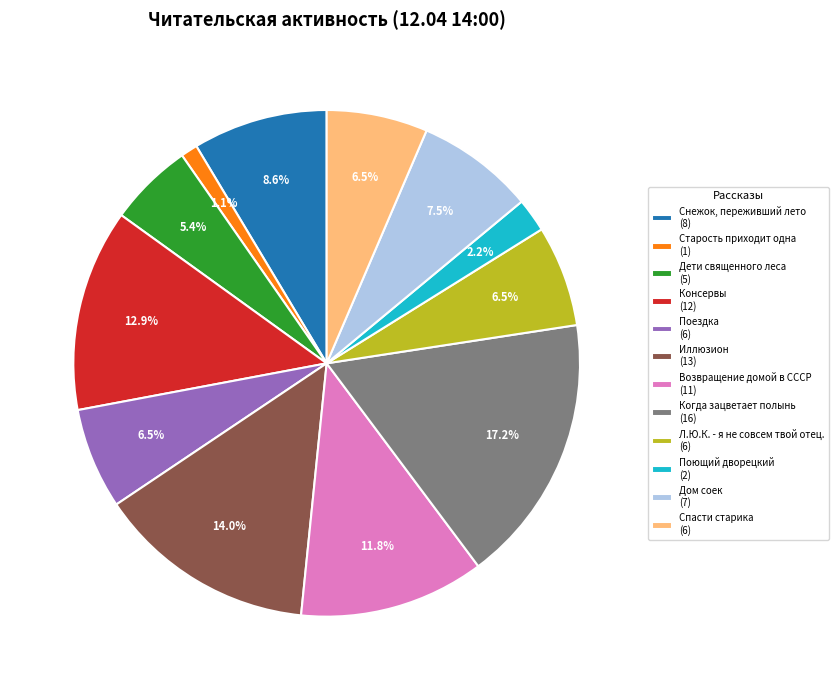

Which slice is the largest?

Когда зацветает полынь